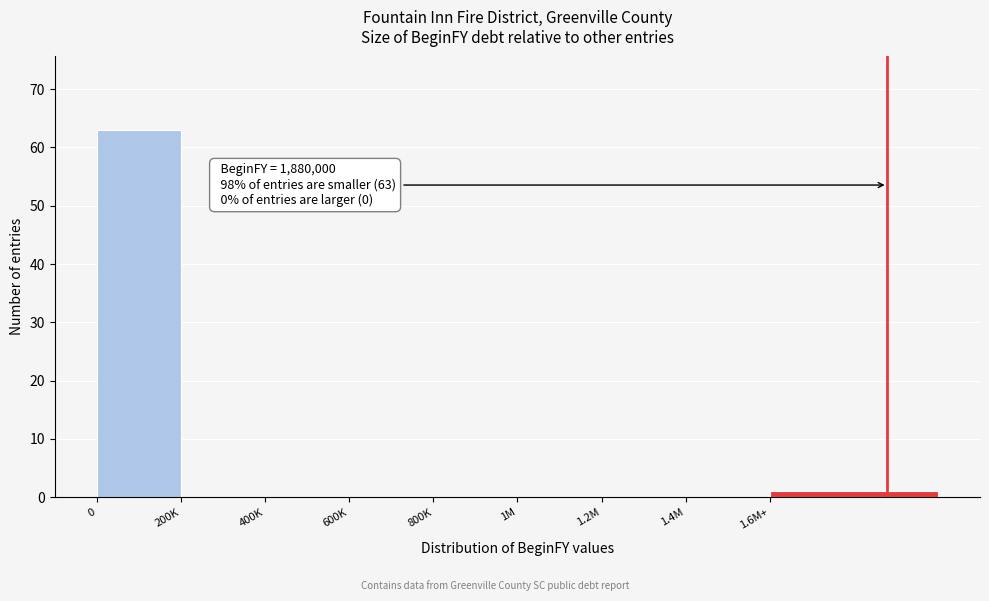

Reading right to left, transcribe all the data shown in this chart.

1.6M+=1	1.4M=0	1.2M=0	1M=0	800K=0	600K=0	400K=0	200K=0	0=63